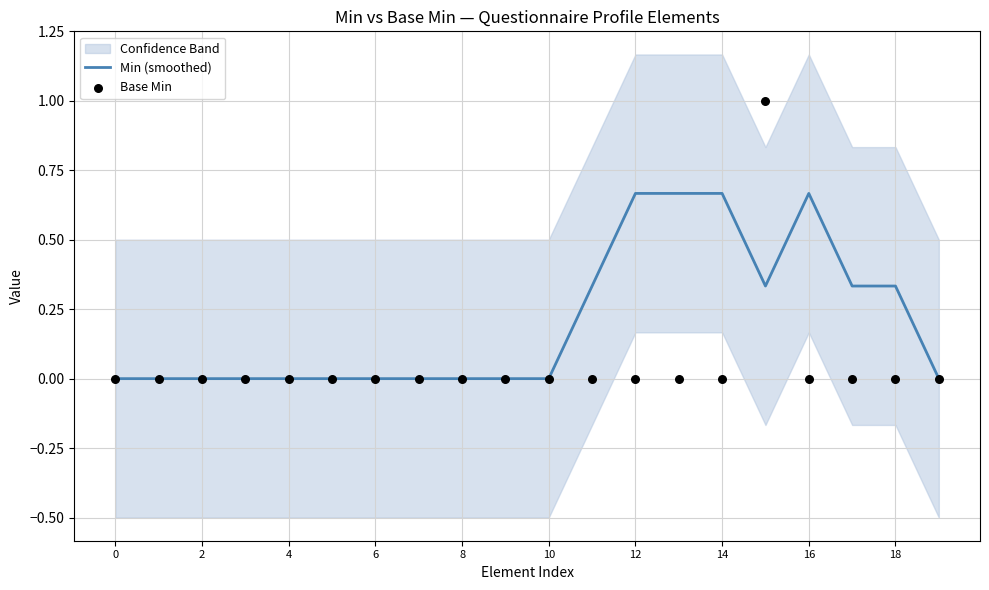

Which series has the widest spread of Y values?

Base Min